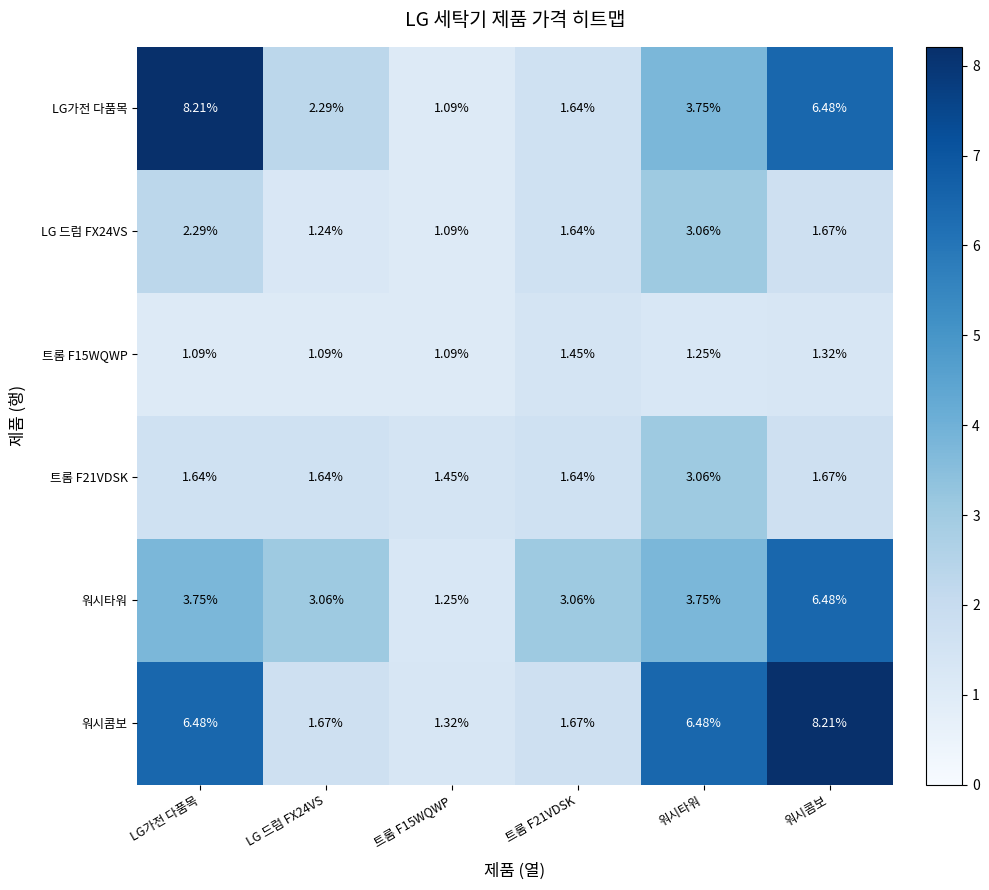

What is the difference between the highest and lowest values at 워시콤보?

6.9